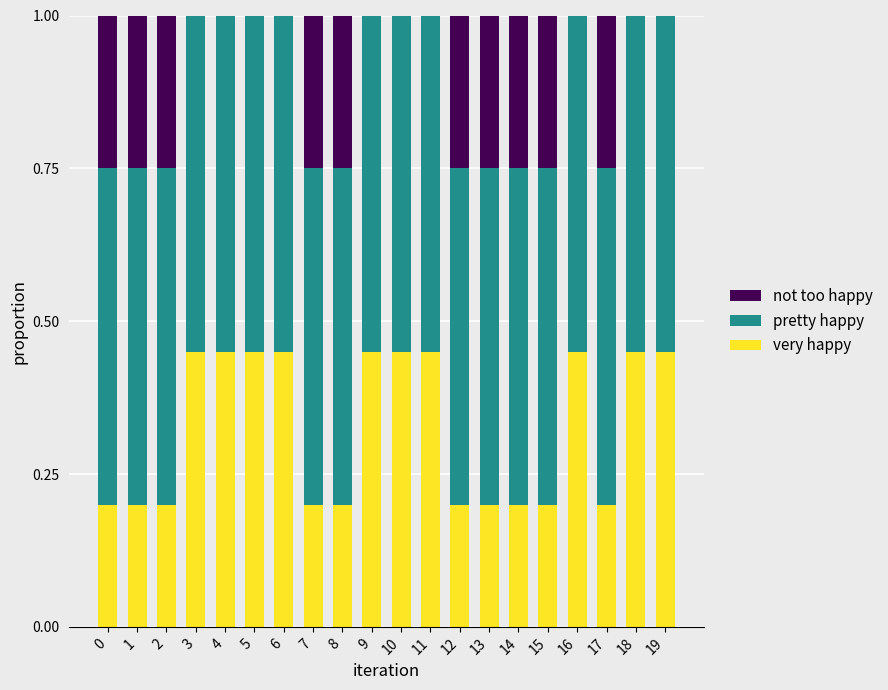

Are the bars grouped side by side (vs. stacked)?

No